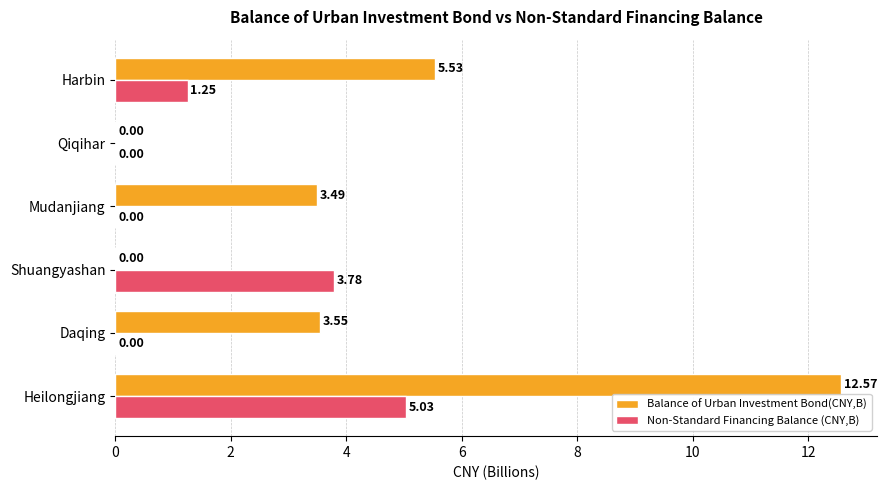

How many series are shown in this chart?

2